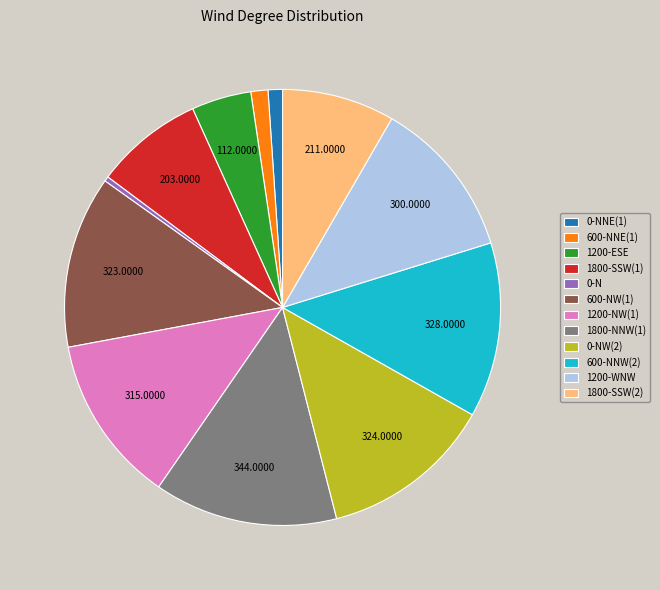

Do 1200-NW(1) and 600-NNW(2) together represent more than half of the pie?

No